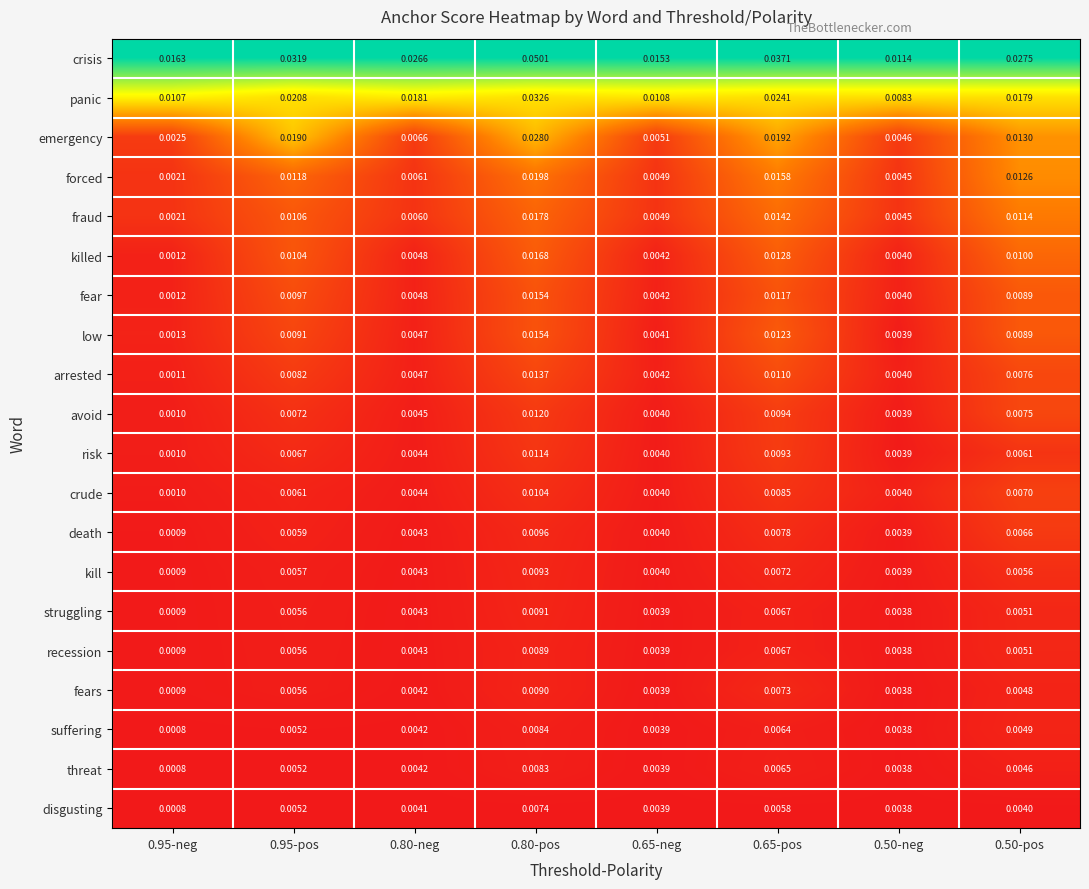

Count the number of categories in the chart.

8